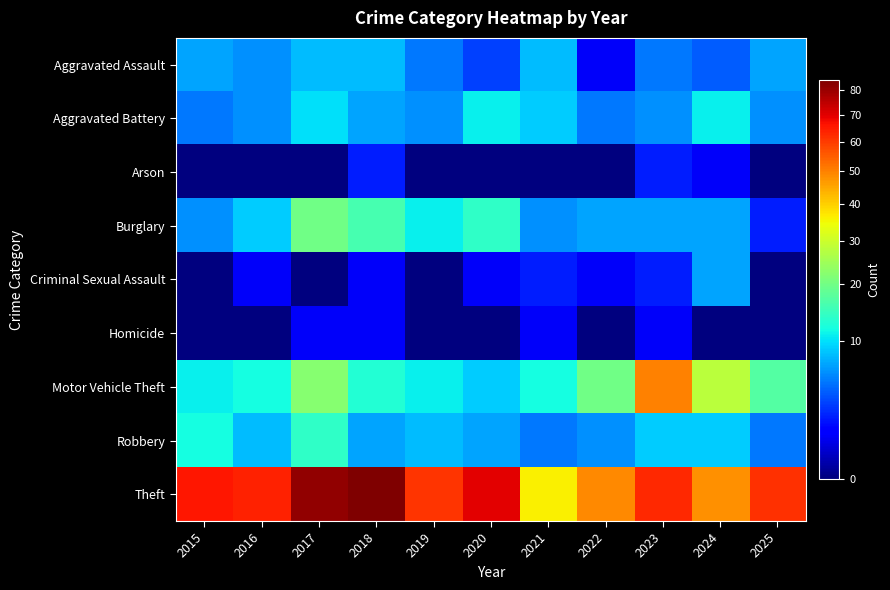

Rank the series at 2023 from highest to lowest value.

Theft, Motor Vehicle Theft, Robbery, Burglary, Aggravated Battery, Aggravated Assault, Arson, Criminal Sexual Assault, Homicide